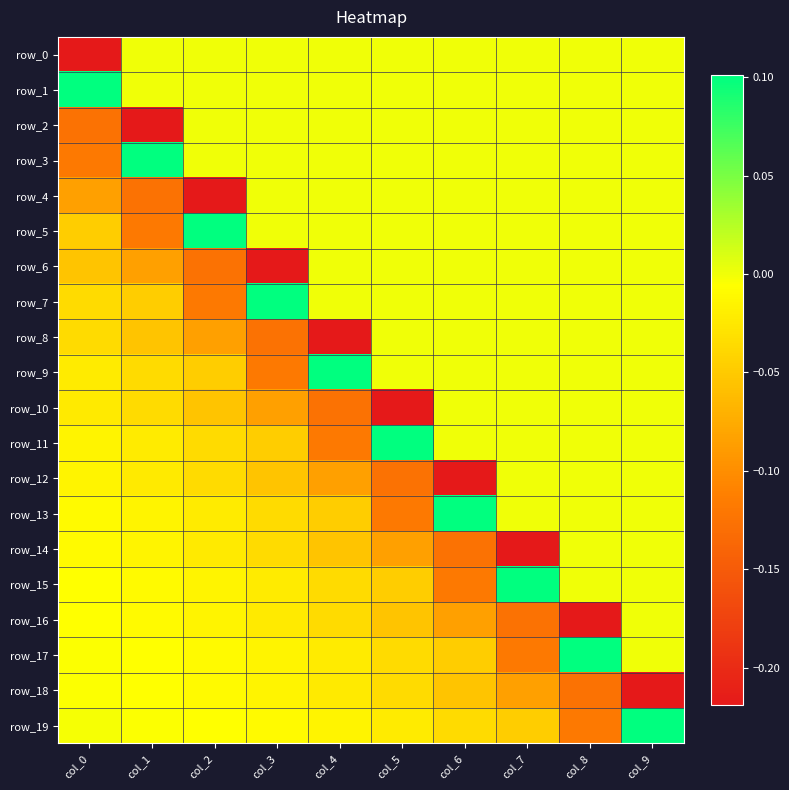

The row_14 series shows -0.0 at col_2. True or false?

False